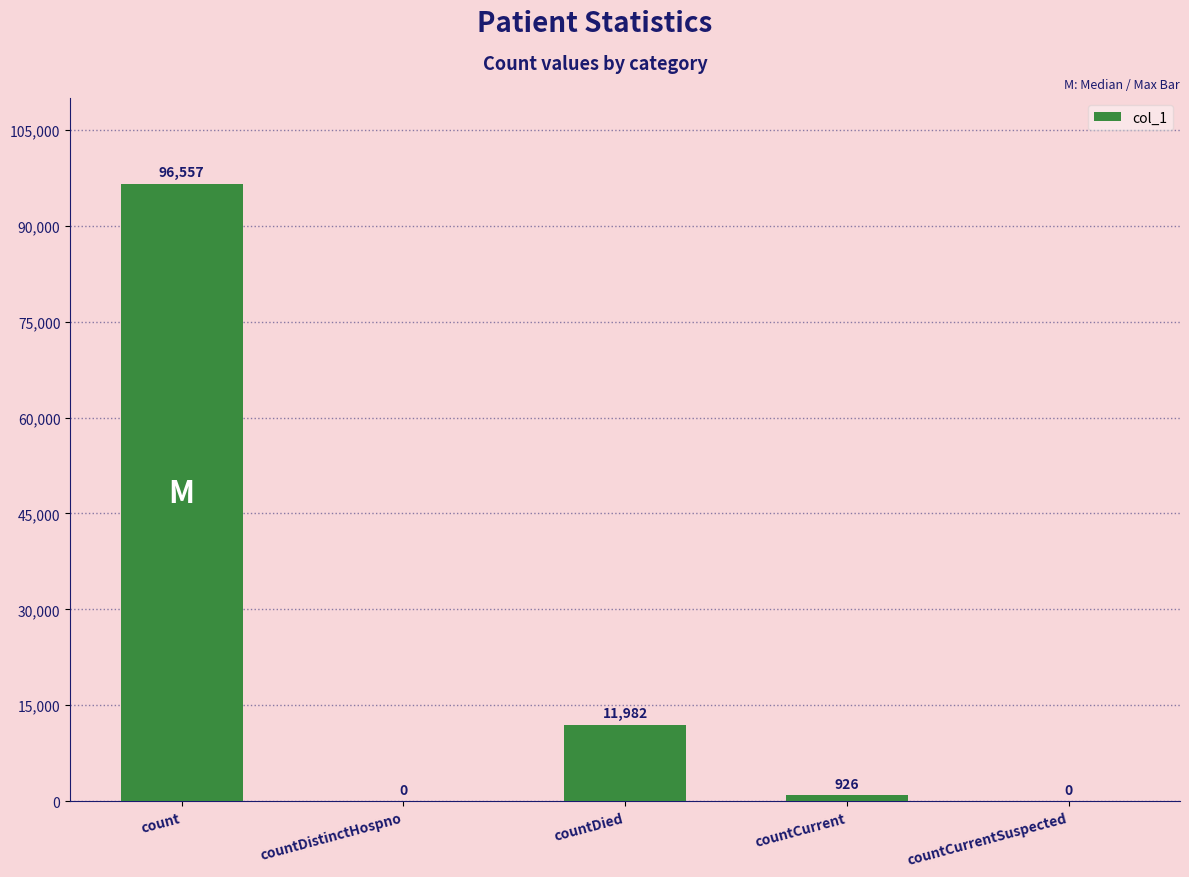

Which category has the highest value across all series?

count